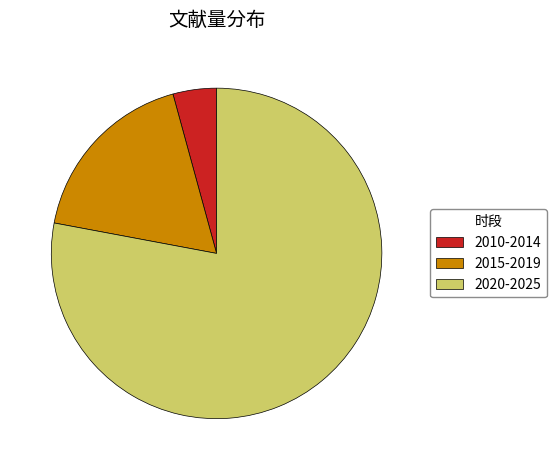

The 2020-2025 slice represents 84% of the pie. True or false?

False